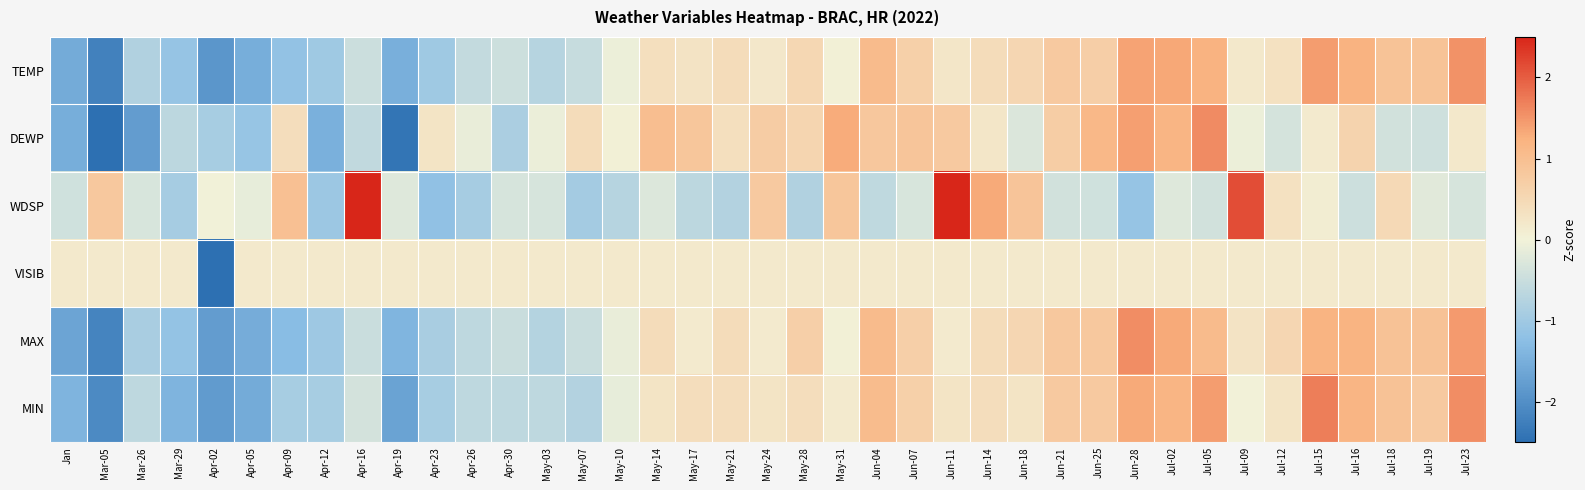

Reading left to right, extract all data points from this chart.

TEMP: Jan=-1.6	Mar-05=-2.2	Mar-26=-0.8	Mar-29=-1.1	Apr-02=-1.9	Apr-05=-1.5	Apr-09=-1.2	Apr-12=-1.0	Apr-16=-0.5	Apr-19=-1.5	Apr-23=-1.0	Apr-26=-0.6	Apr-30=-0.5	May-03=-0.7	May-07=-0.5	May-10=-0.1	May-14=0.4	May-17=0.3	May-21=0.4	May-24=0.2	May-28=0.5	May-31=0.0	Jun-04=1.1	Jun-07=0.6	Jun-11=0.2	Jun-14=0.4	Jun-18=0.5	Jun-21=0.8	Jun-25=0.7	Jun-28=1.4	Jul-02=1.3	Jul-05=1.2	Jul-09=0.2	Jul-12=0.3	Jul-15=1.4	Jul-16=1.2	Jul-18=0.9	Jul-19=0.9	Jul-23=1.5
DEWP: Jan=-1.5	Mar-05=-2.5	Mar-26=-1.8	Mar-29=-0.7	Apr-02=-0.9	Apr-05=-1.1	Apr-09=0.4	Apr-12=-1.5	Apr-16=-0.6	Apr-19=-2.4	Apr-23=0.3	Apr-26=-0.1	Apr-30=-0.9	May-03=-0.1	May-07=0.4	May-10=0.0	May-14=1.0	May-17=0.9	May-21=0.4	May-24=0.7	May-28=0.6	May-31=1.3	Jun-04=0.8	Jun-07=0.9	Jun-11=0.8	Jun-14=0.2	Jun-18=-0.3	Jun-21=0.7	Jun-25=1.1	Jun-28=1.4	Jul-02=1.2	Jul-05=1.6	Jul-09=-0.1	Jul-12=-0.4	Jul-15=0.2	Jul-16=0.6	Jul-18=-0.4	Jul-19=-0.4	Jul-23=0.2
WDSP: Jan=-0.4	Mar-05=0.8	Mar-26=-0.3	Mar-29=-0.9	Apr-02=-0.0	Apr-05=-0.1	Apr-09=1.0	Apr-12=-1.1	Apr-16=3.0	Apr-19=-0.2	Apr-23=-1.2	Apr-26=-0.9	Apr-30=-0.4	May-03=-0.4	May-07=-0.9	May-10=-0.7	May-14=-0.3	May-17=-0.7	May-21=-0.8	May-24=0.8	May-28=-0.8	May-31=0.8	Jun-04=-0.6	Jun-07=-0.3	Jun-11=3.0	Jun-14=1.3	Jun-18=0.9	Jun-21=-0.4	Jun-25=-0.4	Jun-28=-1.1	Jul-02=-0.2	Jul-05=-0.4	Jul-09=2.1	Jul-12=0.3	Jul-15=0.1	Jul-16=-0.5	Jul-18=0.5	Jul-19=-0.2	Jul-23=-0.4
VISIB: Jan=0.2	Mar-05=0.2	Mar-26=0.2	Mar-29=0.2	Apr-02=-6.2	Apr-05=0.2	Apr-09=0.2	Apr-12=0.2	Apr-16=0.2	Apr-19=0.2	Apr-23=0.2	Apr-26=0.2	Apr-30=0.2	May-03=0.2	May-07=0.2	May-10=0.2	May-14=0.2	May-17=0.2	May-21=0.2	May-24=0.2	May-28=0.2	May-31=0.2	Jun-04=0.2	Jun-07=0.2	Jun-11=0.2	Jun-14=0.2	Jun-18=0.2	Jun-21=0.2	Jun-25=0.2	Jun-28=0.2	Jul-02=0.2	Jul-05=0.2	Jul-09=0.2	Jul-12=0.2	Jul-15=0.2	Jul-16=0.2	Jul-18=0.2	Jul-19=0.2	Jul-23=0.2
MAX: Jan=-1.7	Mar-05=-2.2	Mar-26=-0.9	Mar-29=-1.1	Apr-02=-1.8	Apr-05=-1.5	Apr-09=-1.3	Apr-12=-1.0	Apr-16=-0.5	Apr-19=-1.4	Apr-23=-0.9	Apr-26=-0.6	Apr-30=-0.5	May-03=-0.8	May-07=-0.5	May-10=-0.1	May-14=0.4	May-17=0.2	May-21=0.4	May-24=0.2	May-28=0.7	May-31=0.0	Jun-04=1.1	Jun-07=0.7	Jun-11=0.2	Jun-14=0.4	Jun-18=0.5	Jun-21=0.8	Jun-25=0.8	Jun-28=1.6	Jul-02=1.3	Jul-05=1.1	Jul-09=0.3	Jul-12=0.5	Jul-15=1.2	Jul-16=1.2	Jul-18=0.9	Jul-19=0.9	Jul-23=1.5
MIN: Jan=-1.4	Mar-05=-2.1	Mar-26=-0.6	Mar-29=-1.4	Apr-02=-1.8	Apr-05=-1.6	Apr-09=-0.9	Apr-12=-0.9	Apr-16=-0.4	Apr-19=-1.7	Apr-23=-0.9	Apr-26=-0.6	Apr-30=-0.6	May-03=-0.6	May-07=-0.8	May-10=-0.1	May-14=0.3	May-17=0.4	May-21=0.4	May-24=0.3	May-28=0.4	May-31=0.1	Jun-04=1.1	Jun-07=0.7	Jun-11=0.3	Jun-14=0.4	Jun-18=0.3	Jun-21=0.8	Jun-25=0.8	Jun-28=1.3	Jul-02=1.2	Jul-05=1.4	Jul-09=0.0	Jul-12=0.3	Jul-15=1.7	Jul-16=1.2	Jul-18=0.9	Jul-19=0.8	Jul-23=1.6